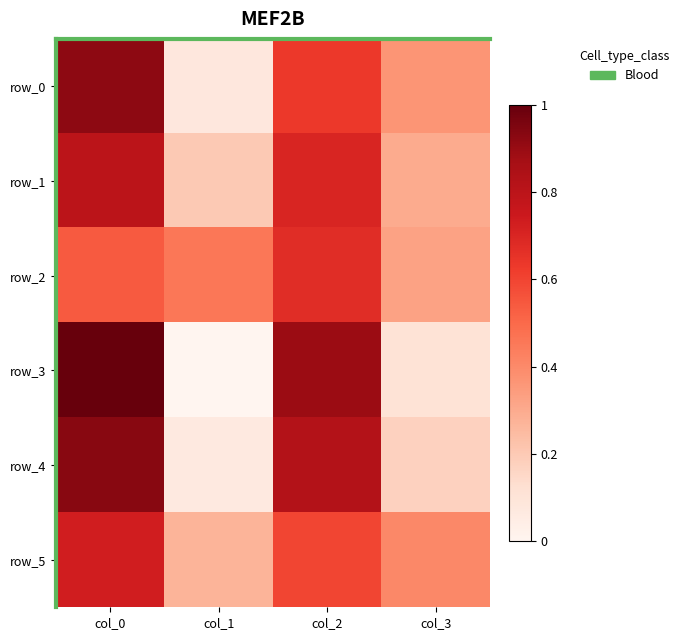

Between col_0 and col_2, which series saw the biggest shift?

row_0